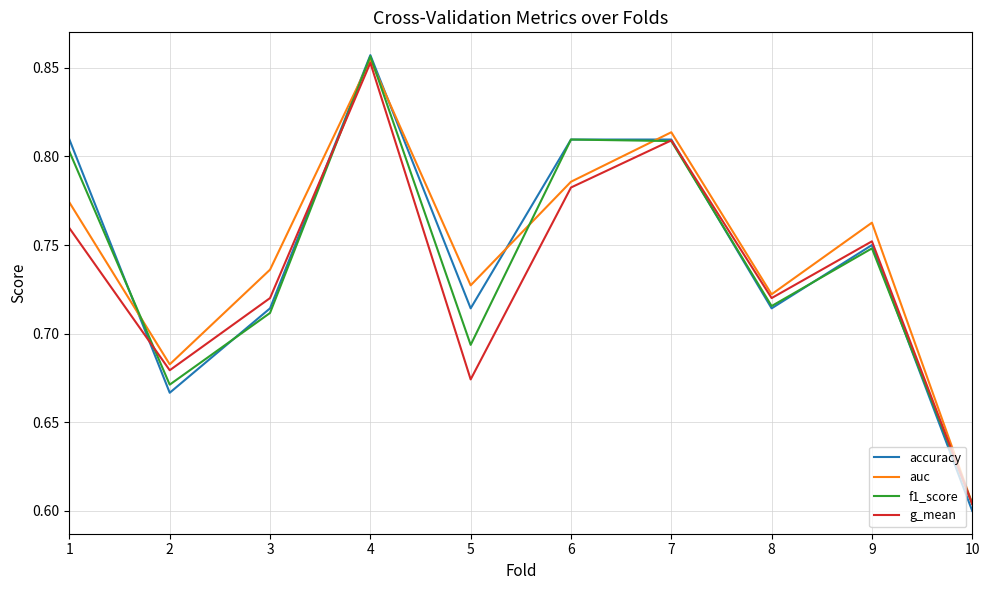

How many lines are shown in the chart?

4